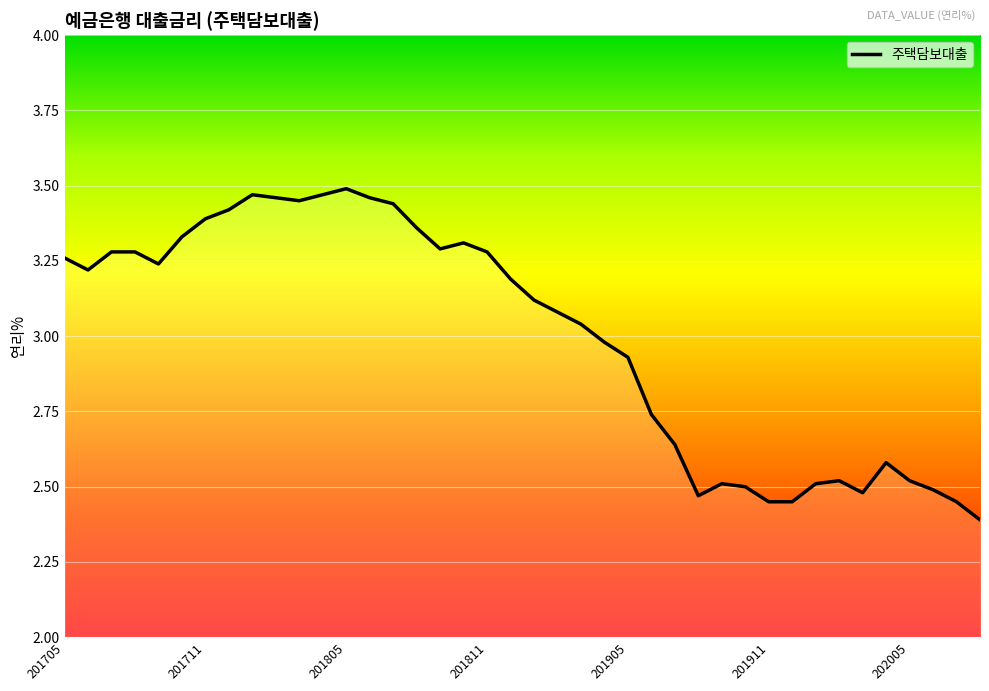

What is the minimum value shown in the chart?

2.4